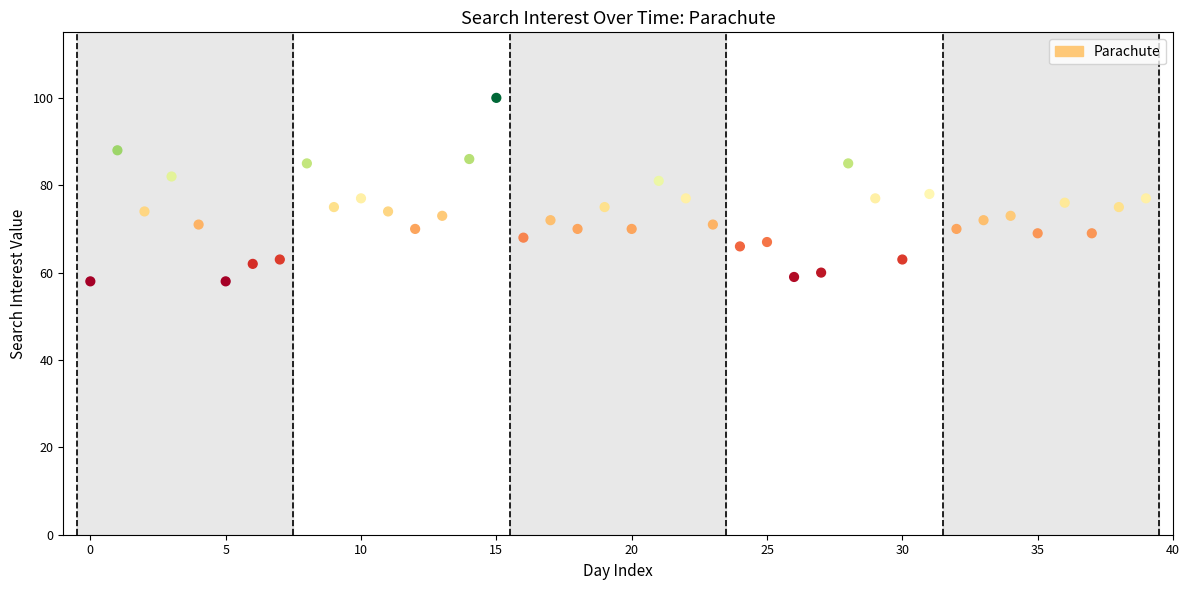

What is the range of Y values (max minus min)?

42